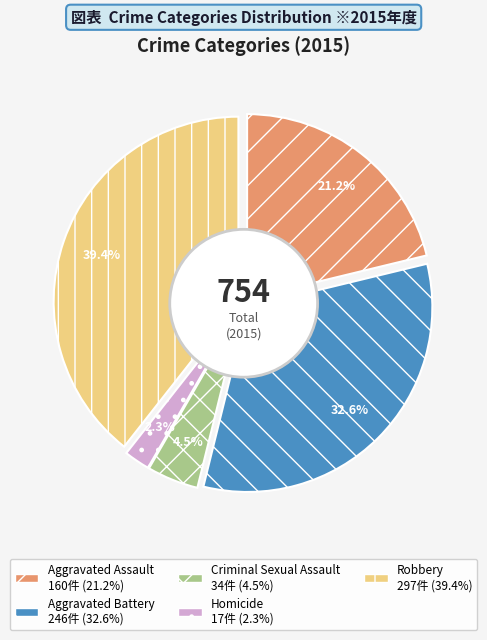

Is it true that Criminal Sexual Assault is 1% of the pie?

False